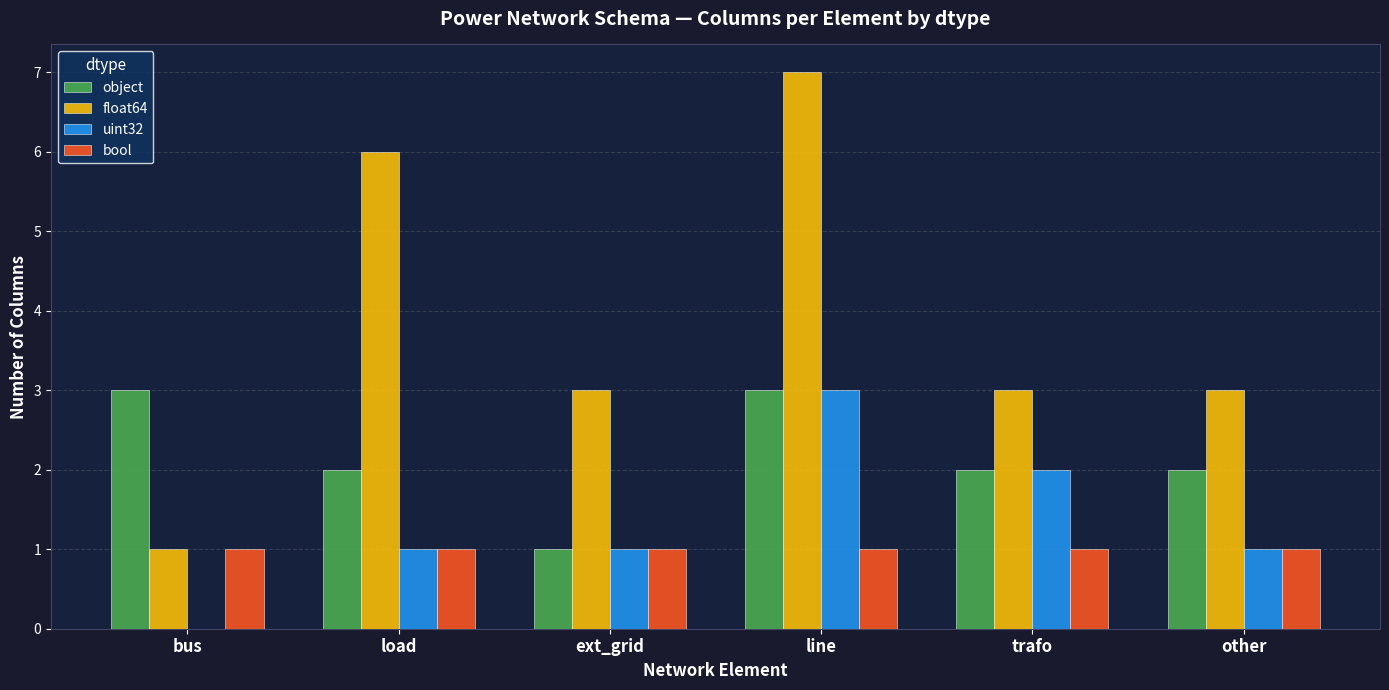

At which category is the sum across all series the highest?

line